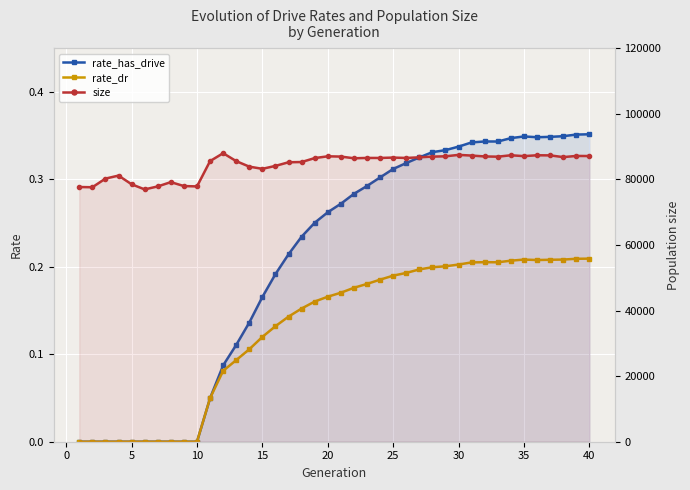

What is the maximum value for rate_has_drive?

0.4